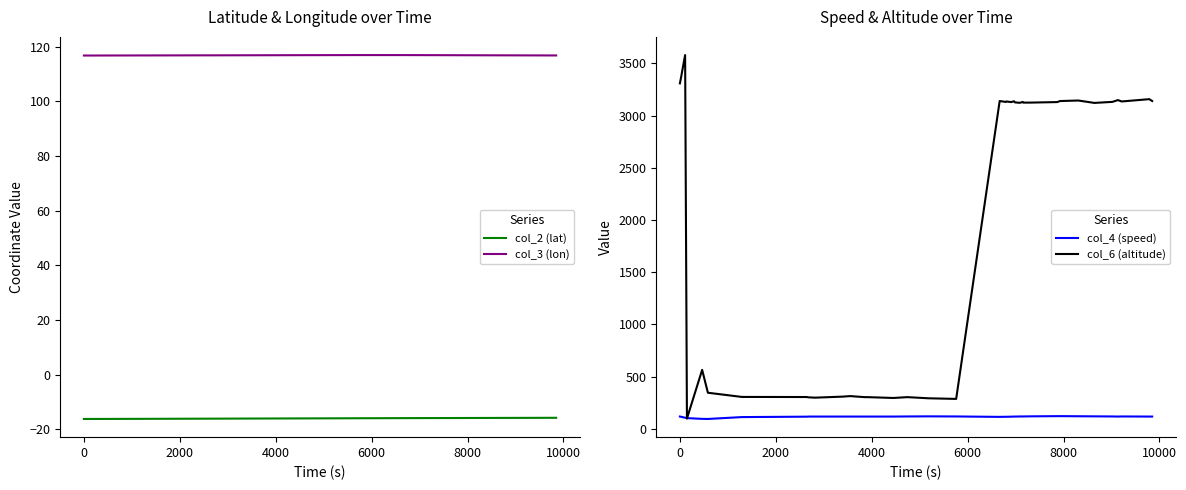

What is the minimum value for col_3 (lon)?

116.8